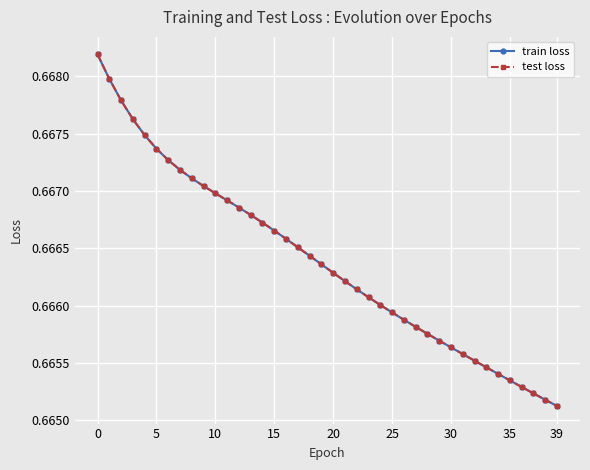

Is this an area chart (filled region under the line)?

No